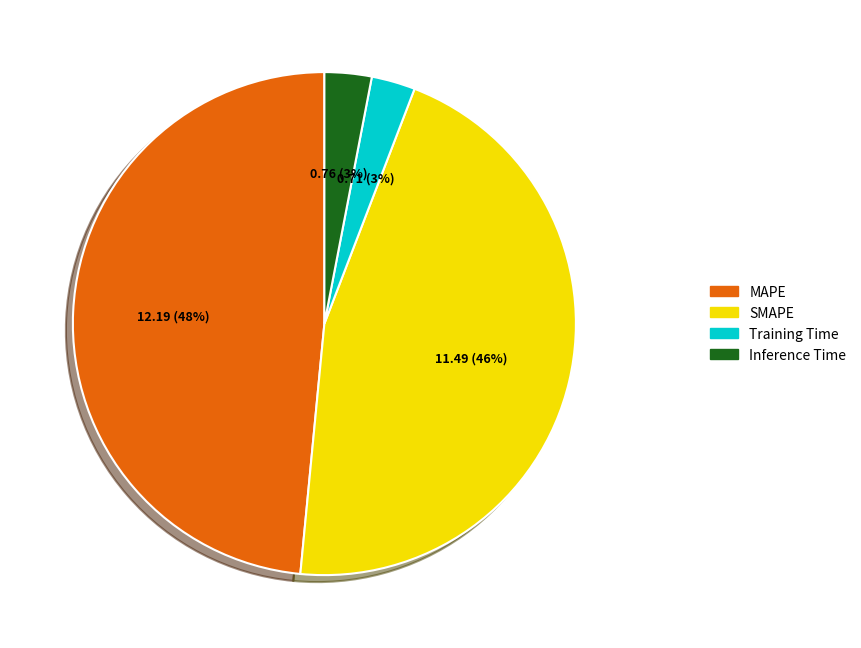

What is the largest slice in the pie chart?

MAPE